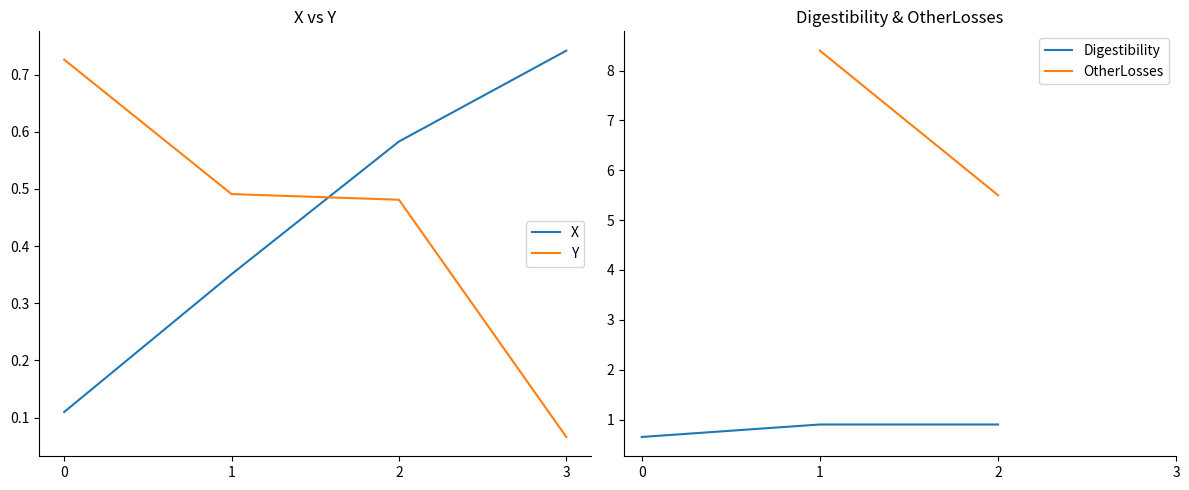

Count the number of data series in this chart.

4